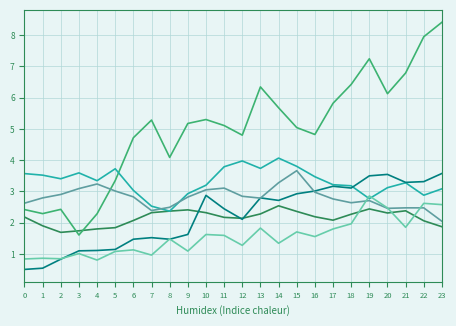

What is the greatest value displayed?

8.4